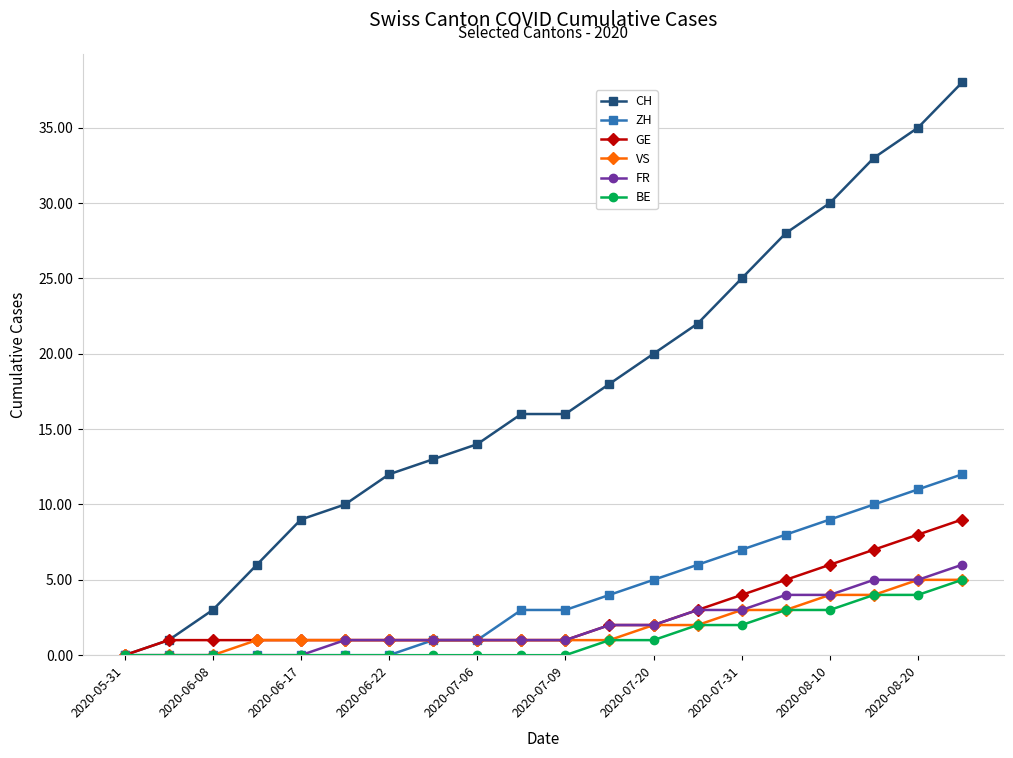

Reading left to right, transcribe all the data shown in this chart.

CH: 0	1	3	6	9	10	12	13	14	16	16	18	20	22	25	28	30	33	35	38
ZH: 0	0	0	0	0	0	0	1	1	3	3	4	5	6	7	8	9	10	11	12
GE: 0	1	1	1	1	1	1	1	1	1	1	2	2	3	4	5	6	7	8	9
VS: 0	0	0	1	1	1	1	1	1	1	1	1	2	2	3	3	4	4	5	5
FR: 0	0	0	0	0	1	1	1	1	1	1	2	2	3	3	4	4	5	5	6
BE: 0	0	0	0	0	0	0	0	0	0	0	1	1	2	2	3	3	4	4	5